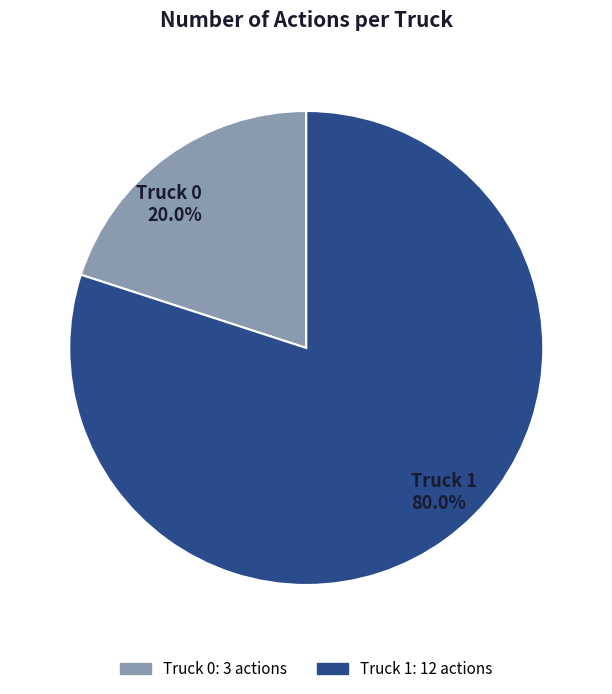

Is it true that Truck 0 is 20% of the pie?

True